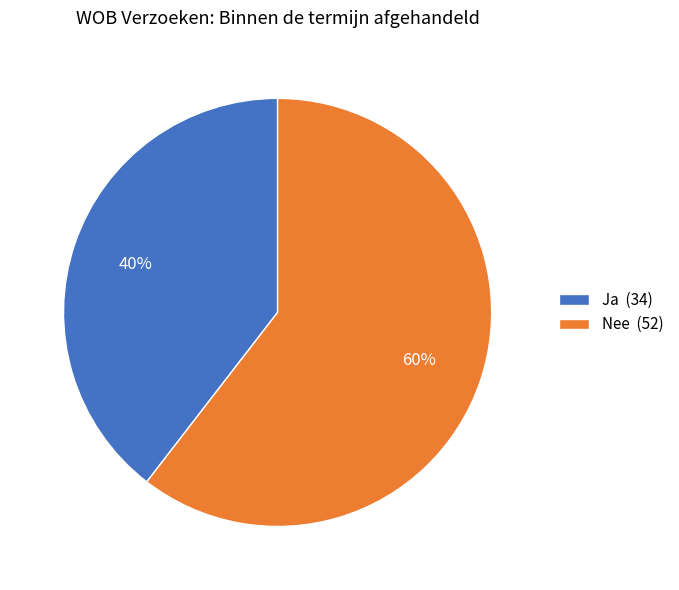

How many slices are in this pie chart?

2